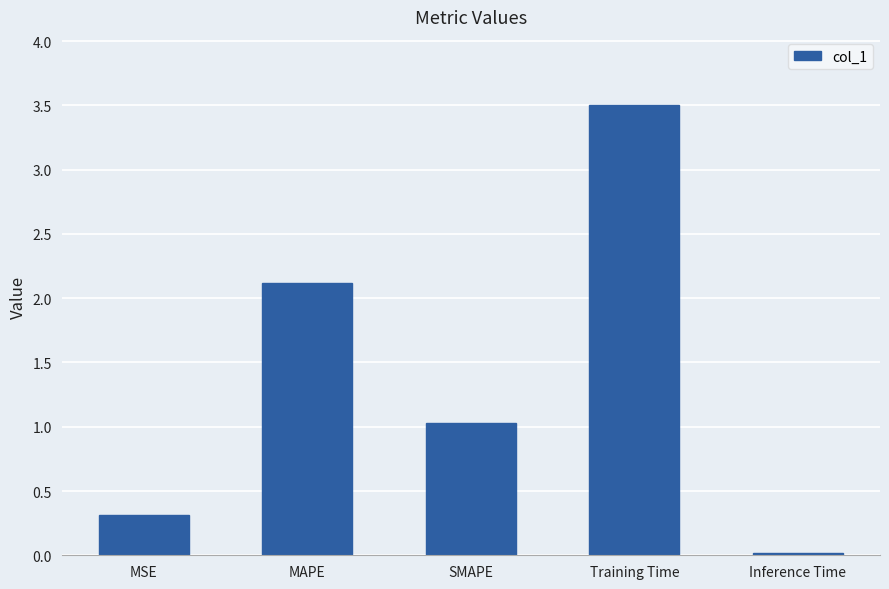

What is the greatest value displayed?

3.5